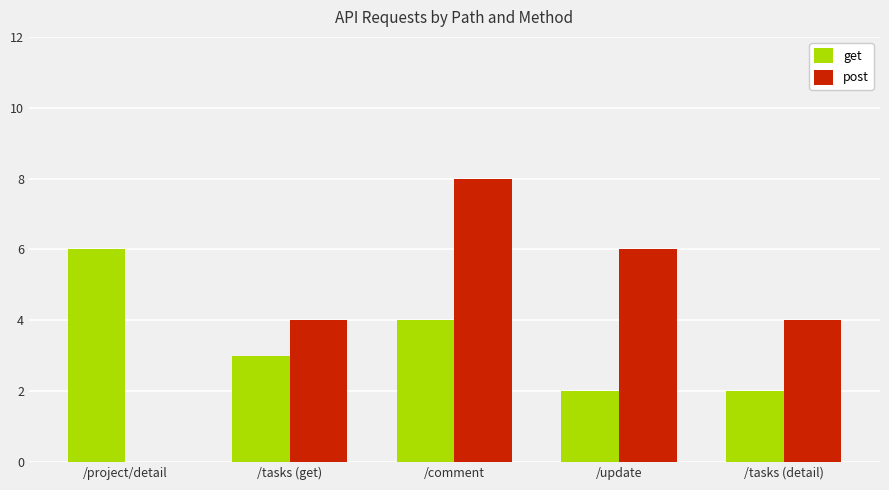

Which series has the largest total across all categories?

post